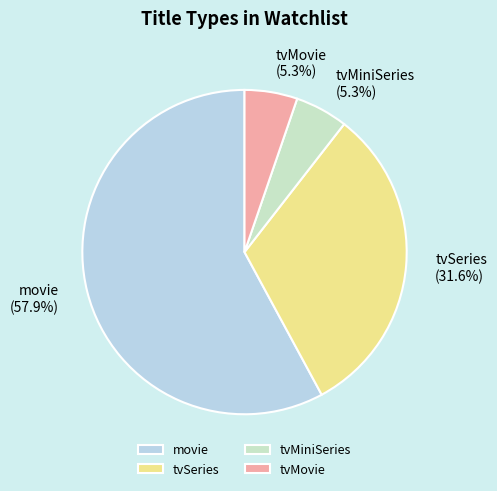

To the nearest percent, what is the difference between the largest and smallest slice percentages?

53%